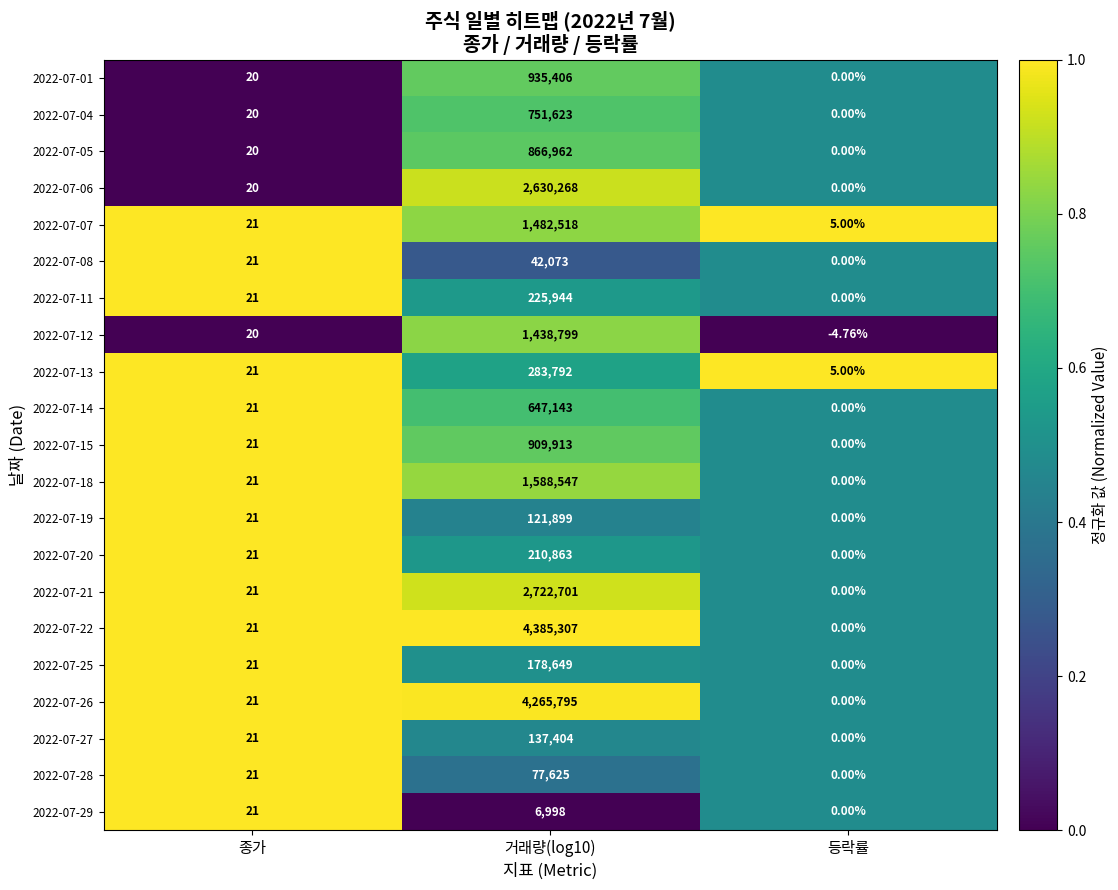

Where is 2022-07-22 nearest to the value 2192653?

종가